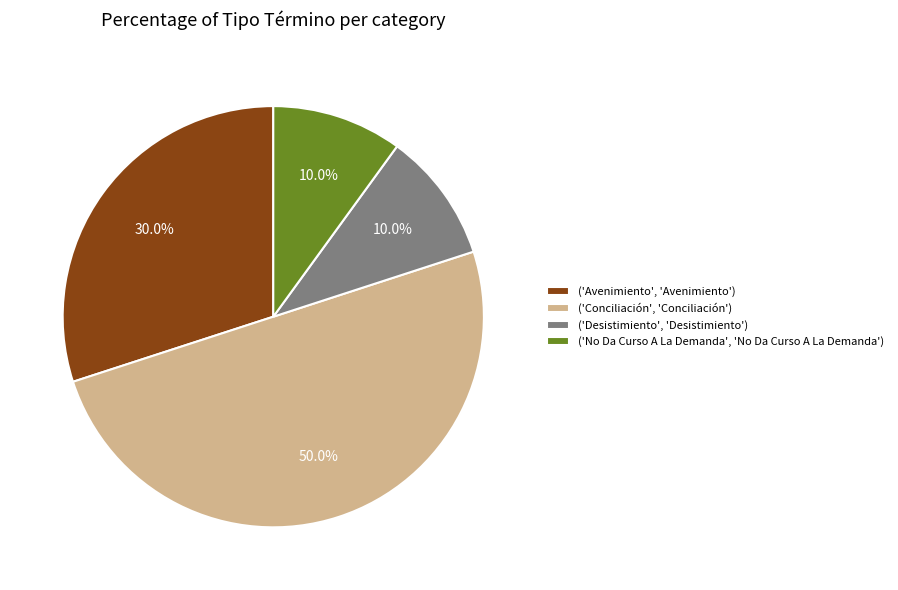

What percentage is NOT represented by ('Avenimiento', 'Avenimiento')?

70.0%